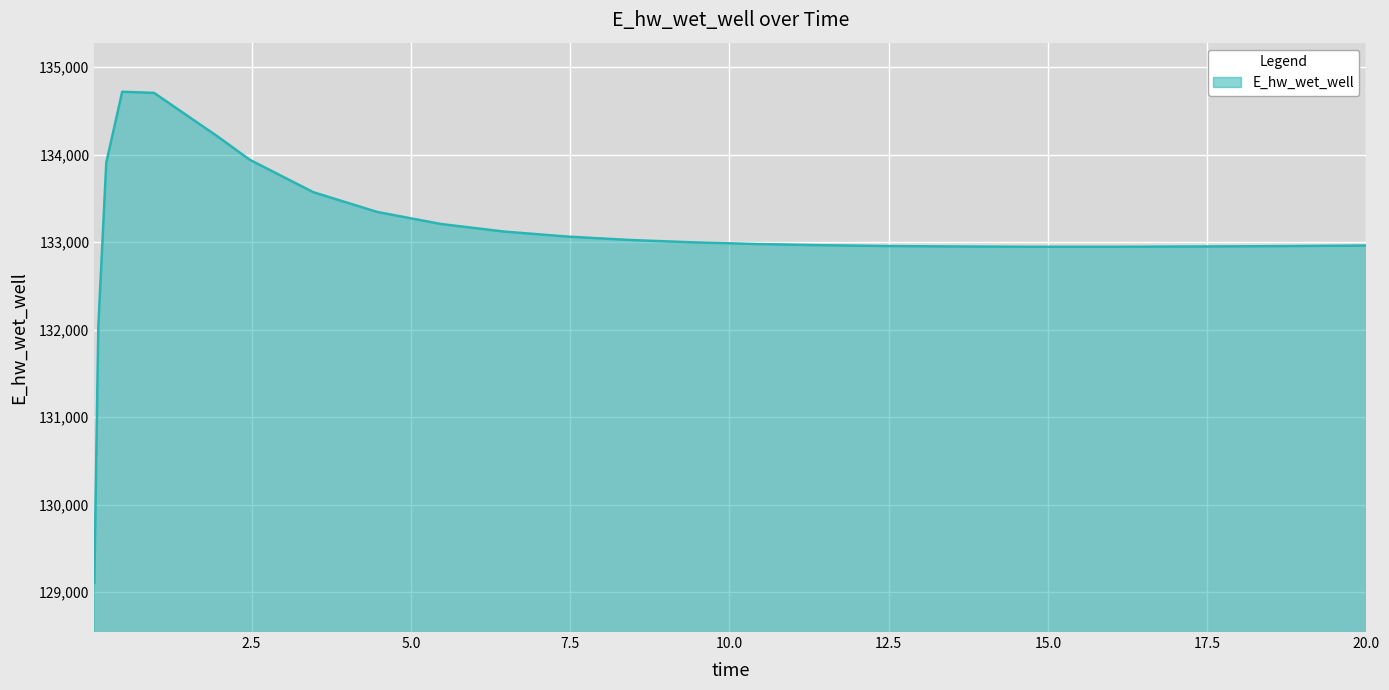

Count the number of categories in the chart.

27